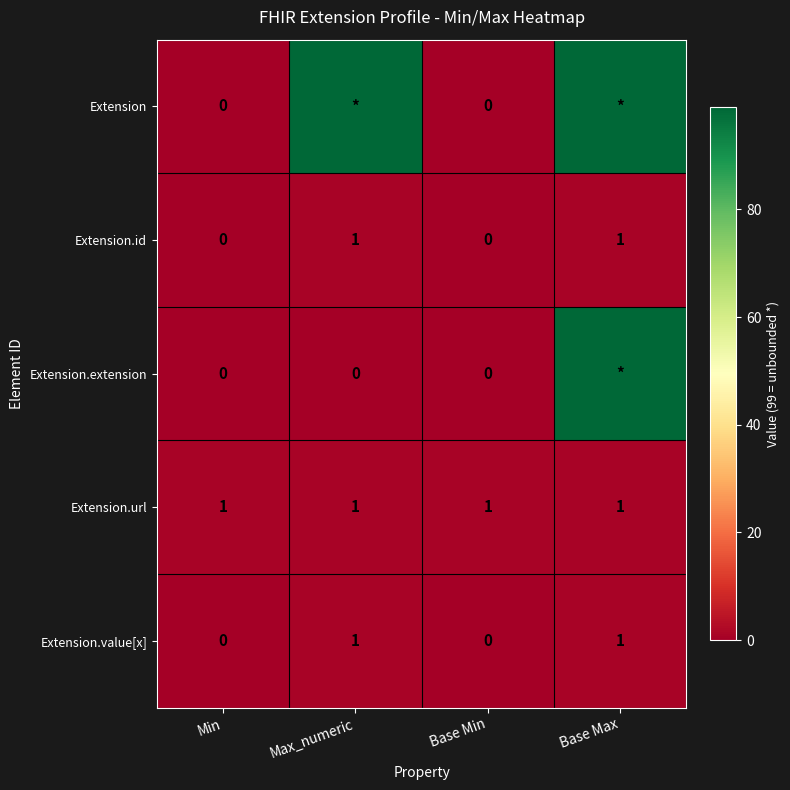

Is it true that Extension.value[x] equals 1 at Base Max?

True